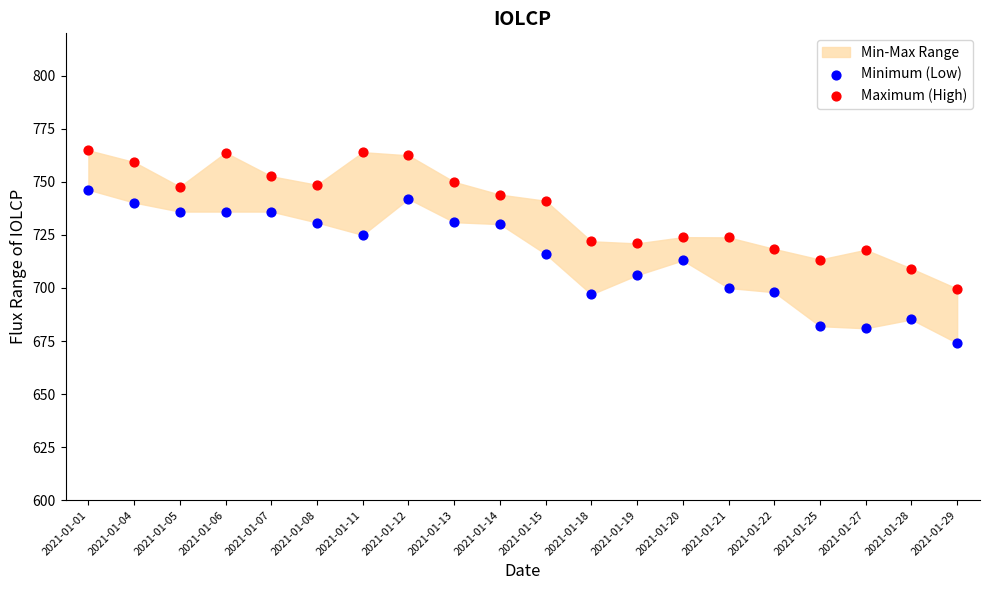

Which series reaches the maximum Y coordinate?

Maximum (High)